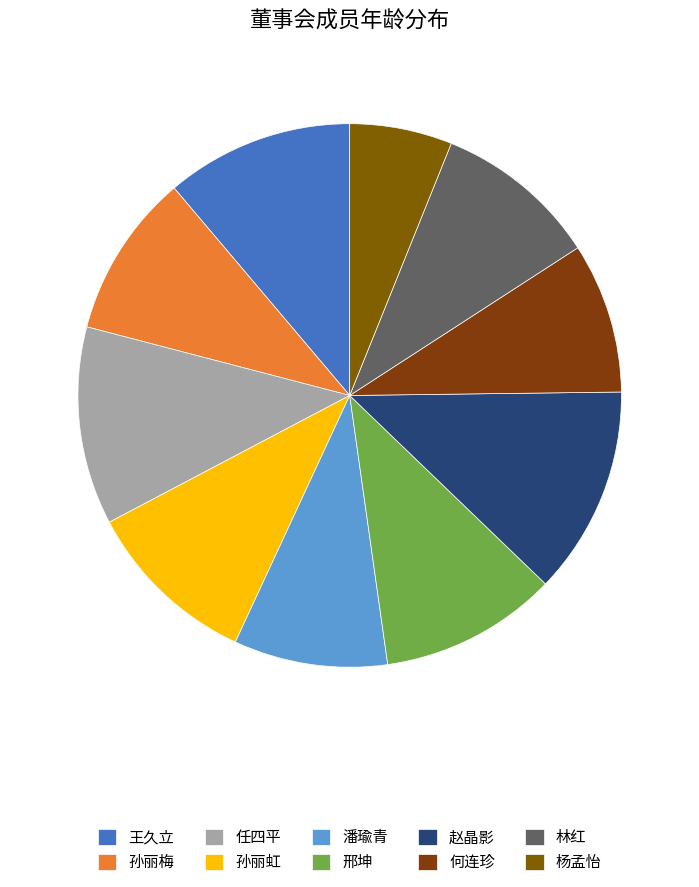

Approximately how many times larger is the value at 邢坤 compared to 何连珍?

1.2